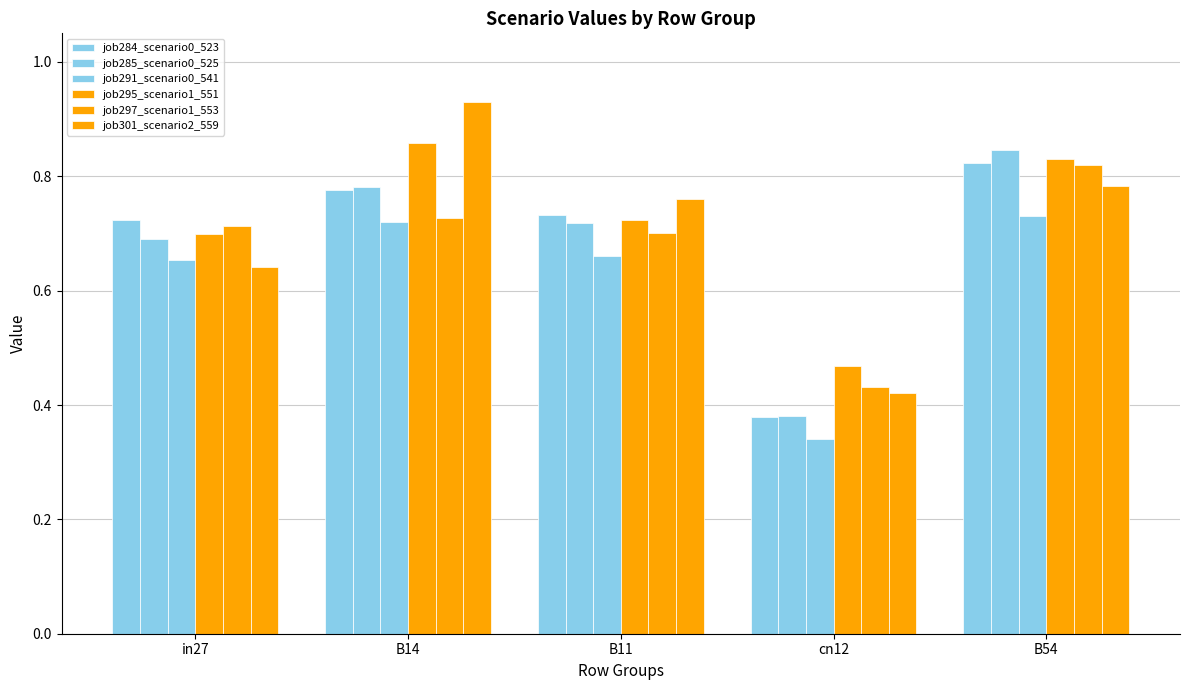

Reading left to right, extract all data points from this chart.

job284_scenario0_523: in27=0.7	B14=0.8	B11=0.7	cn12=0.4	B54=0.8
job285_scenario0_525: in27=0.7	B14=0.8	B11=0.7	cn12=0.4	B54=0.8
job291_scenario0_541: in27=0.7	B14=0.7	B11=0.7	cn12=0.3	B54=0.7
job295_scenario1_551: in27=0.7	B14=0.9	B11=0.7	cn12=0.5	B54=0.8
job297_scenario1_553: in27=0.7	B14=0.7	B11=0.7	cn12=0.4	B54=0.8
job301_scenario2_559: in27=0.6	B14=0.9	B11=0.8	cn12=0.4	B54=0.8